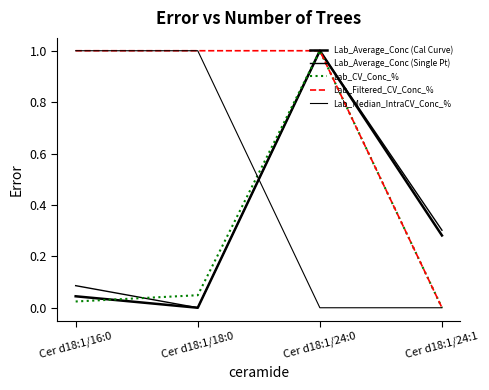

What position from the left is Cer d18:1/24:1?

4